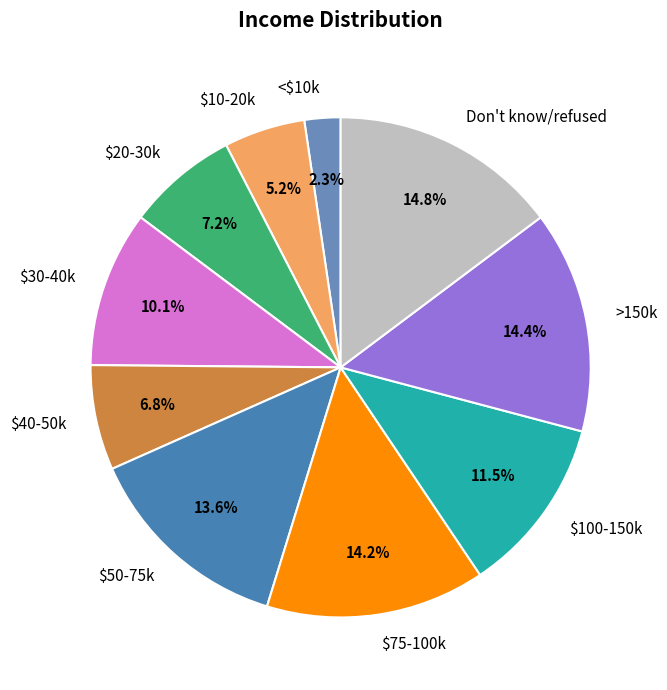

To the nearest percent, what is the combined percentage of $40-50k and >150k?

21%